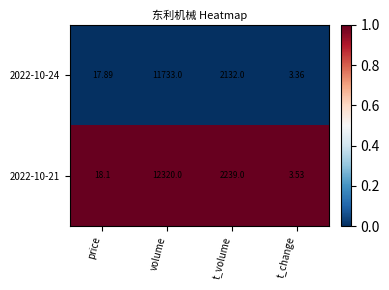

At which category is the sum across all series the highest?

volume